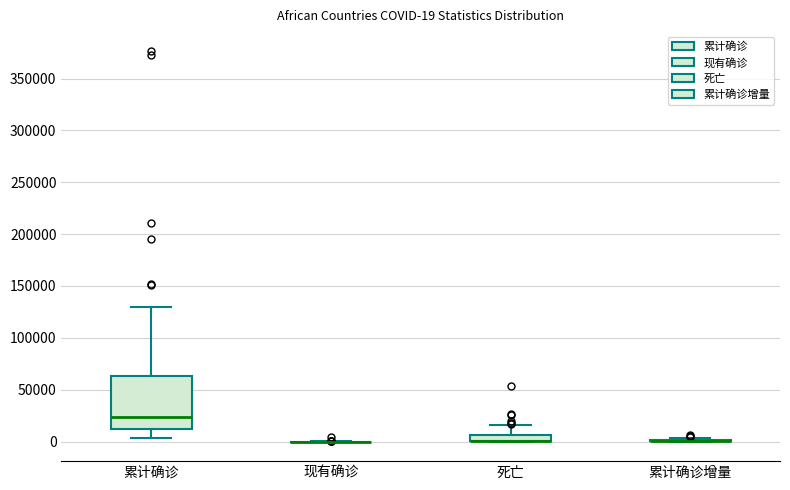

Comparing the boxes themselves (not the whiskers), which one is the tallest?

累计确诊